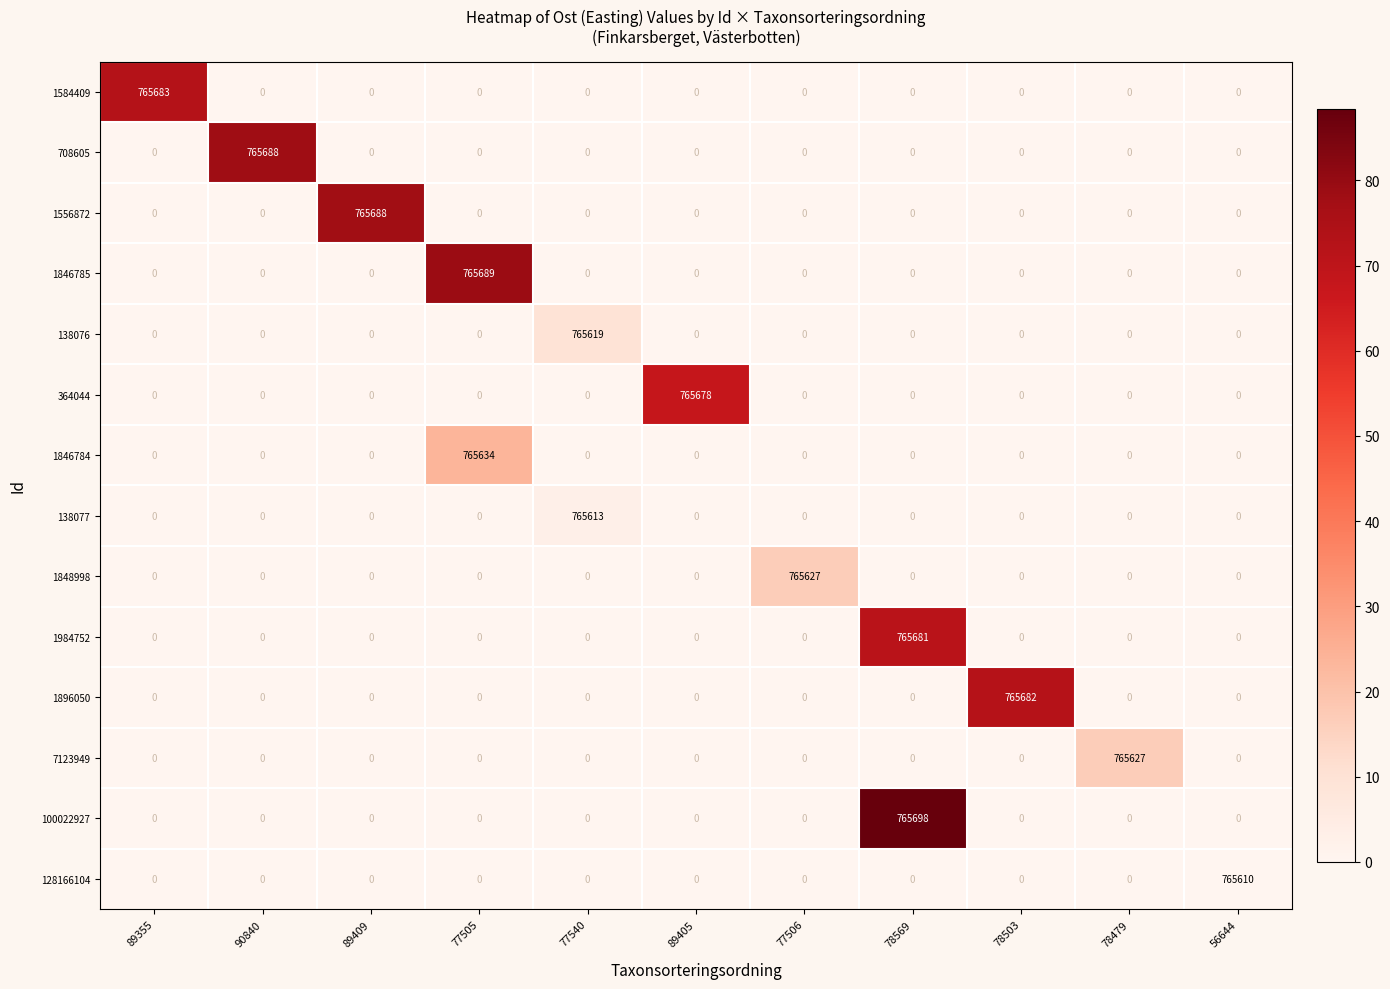

The 1984752 series shows 0 at 56644. True or false?

True